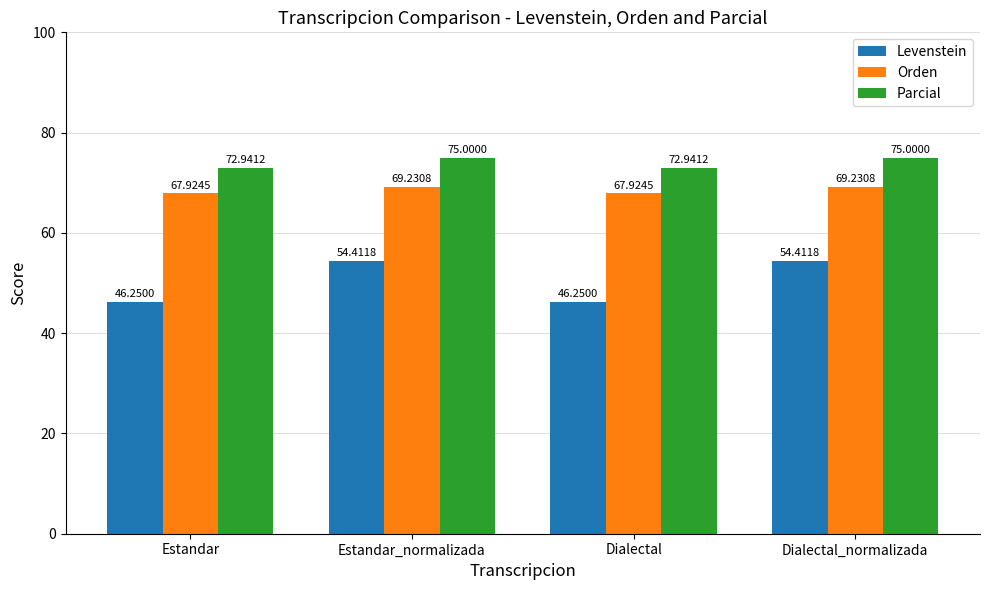

List the series in order of their peak value, lowest first.

Levenstein, Orden, Parcial